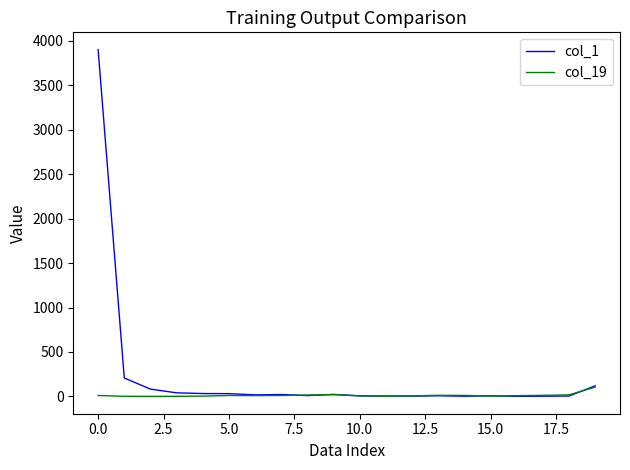

List the series in order of their peak value, lowest first.

col_19, col_1